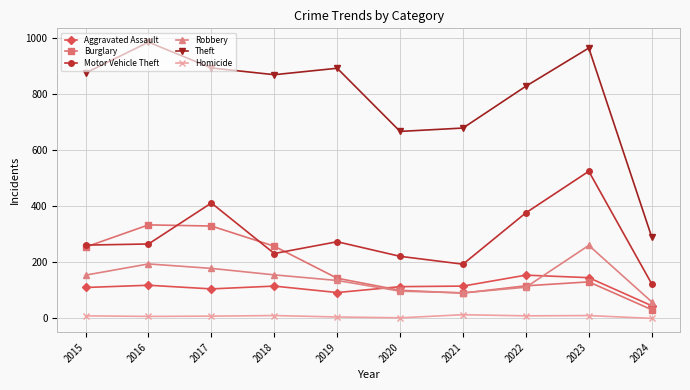

What is the spread (max minus min) of values at 2022?

818